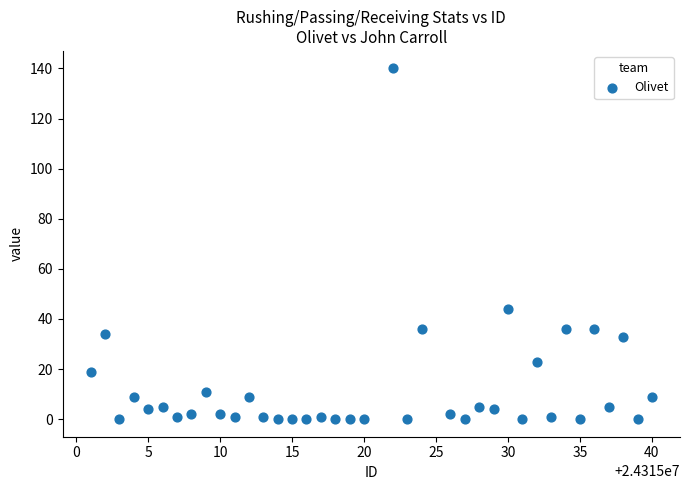

What Y value in the scatter plot is closest to 70?

44